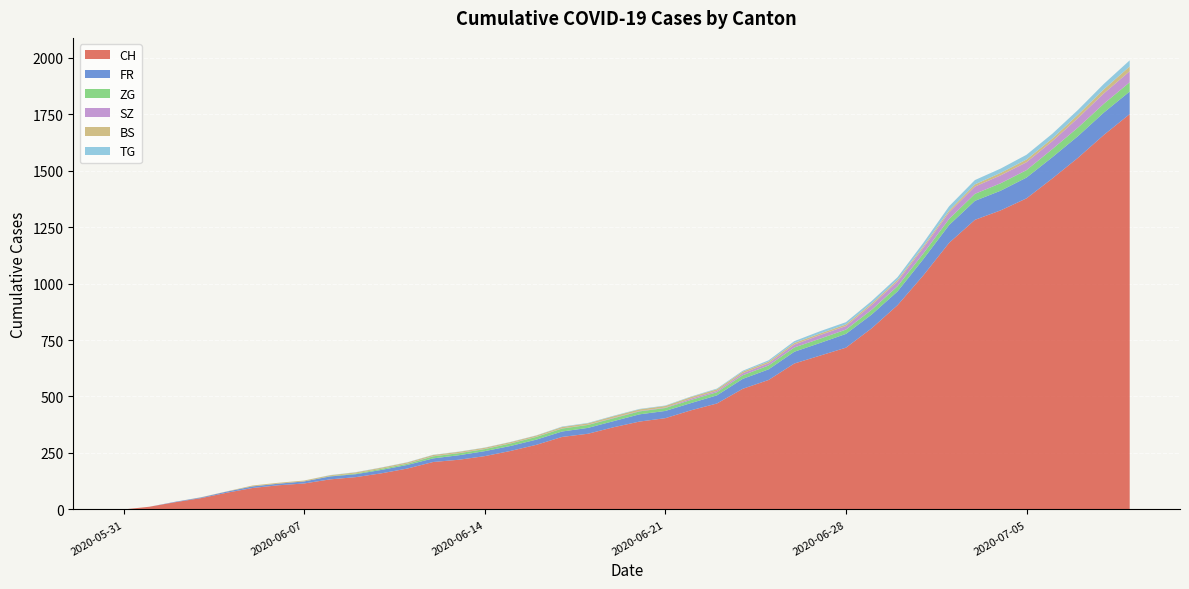

What is the highest value of the CH series?

1750